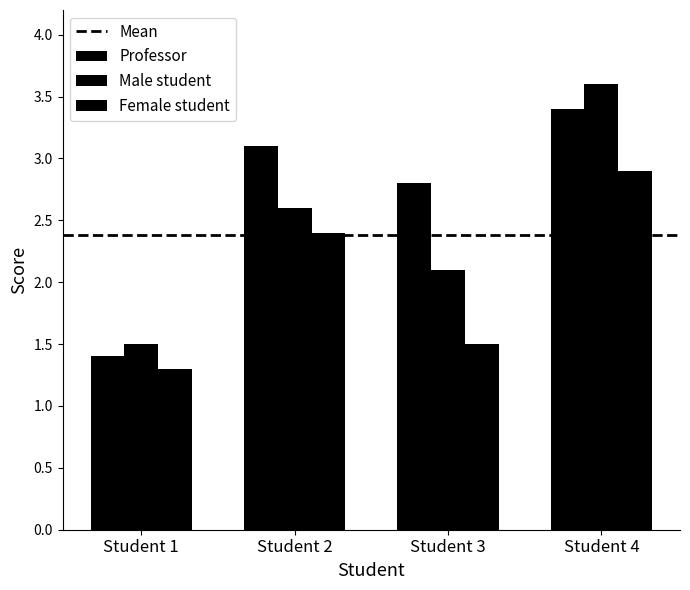

Reading left to right, transcribe all the data shown in this chart.

Professor: 1.4	3.1	2.8	3.4
Male student: 1.5	2.6	2.1	3.6
Female student: 1.3	2.4	1.5	2.9